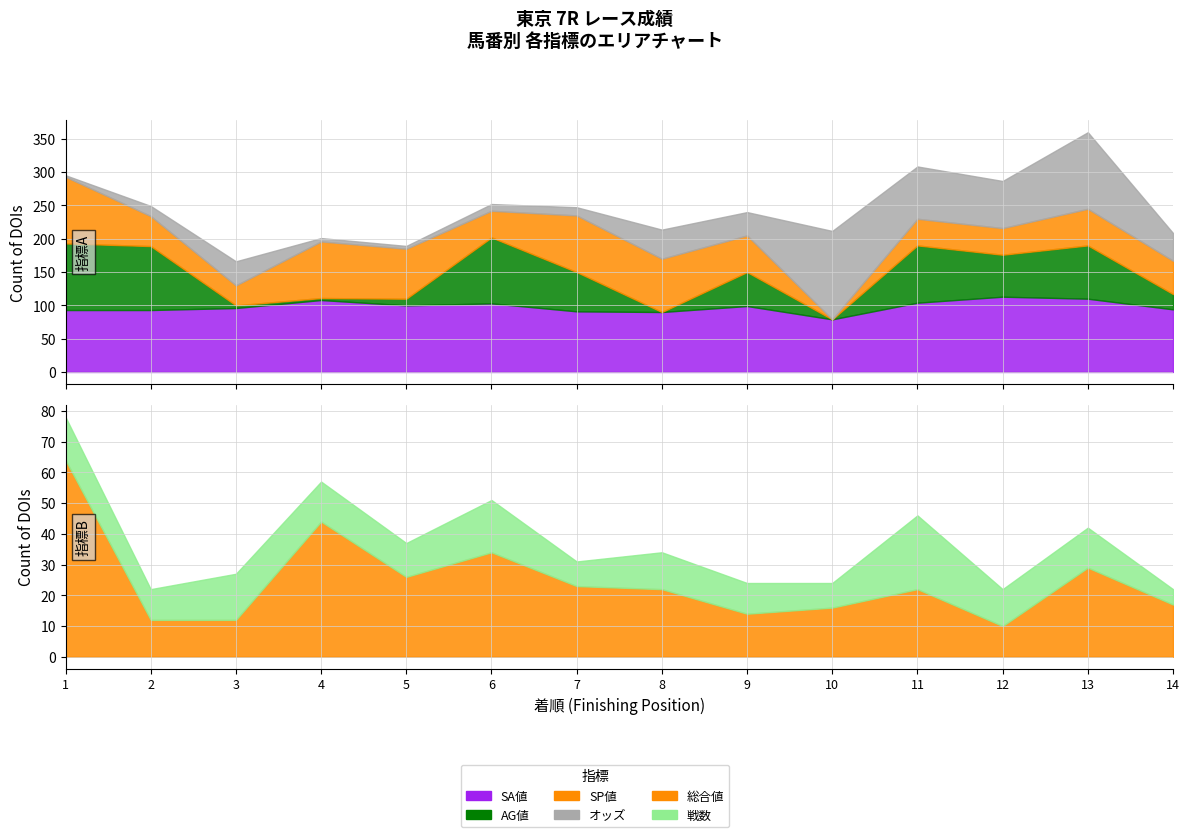

How many values in the SP値 series are below 55?

7